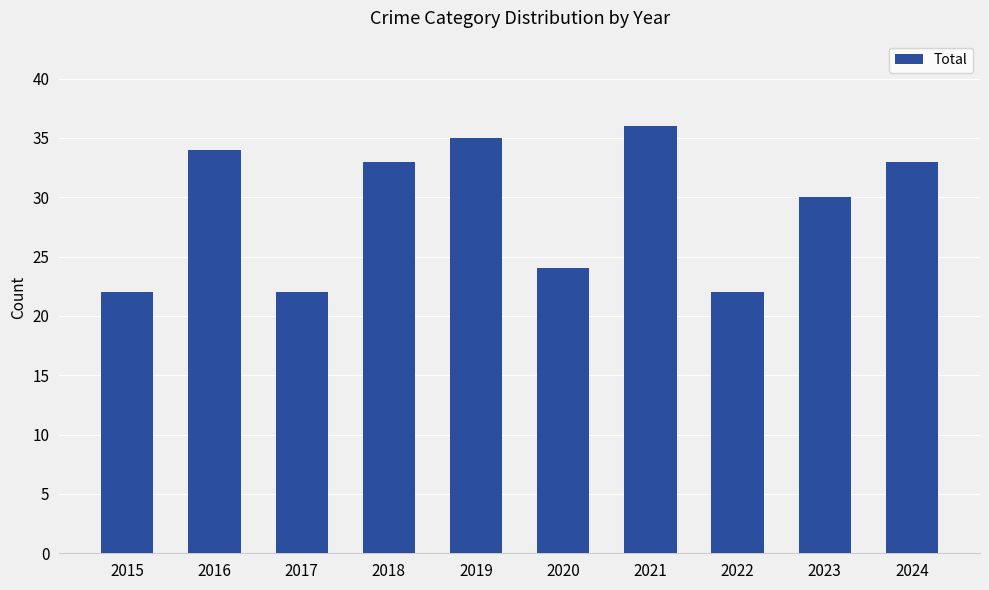

What value does the data have at 2017, to the nearest 10?

20